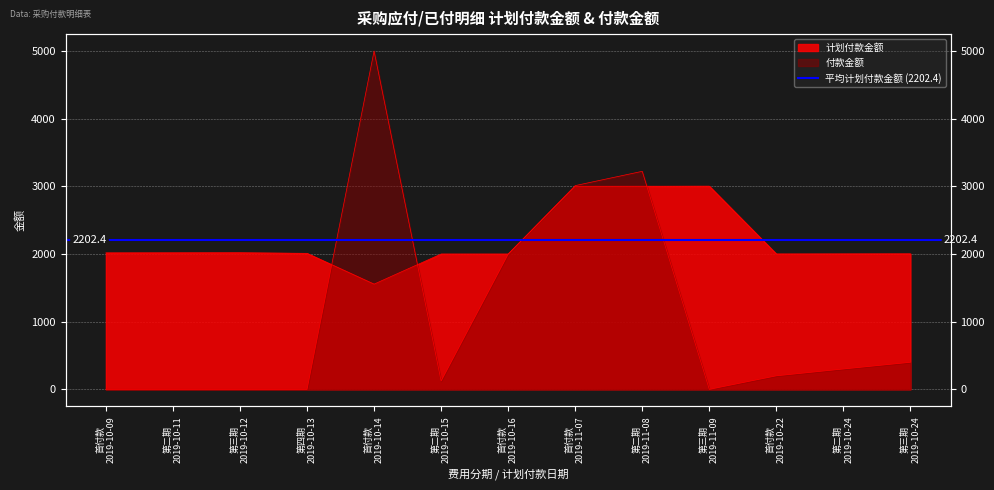

Reading right to left, what are all the values shown in this chart?

计划付款金额: 2003	2002	2001	3003	3002	3001	2000	2000	1555	2010	2019	2018	2017
付款金额: 400	301	200	0	3222	3011	1998	123	5000	0	0	0	0